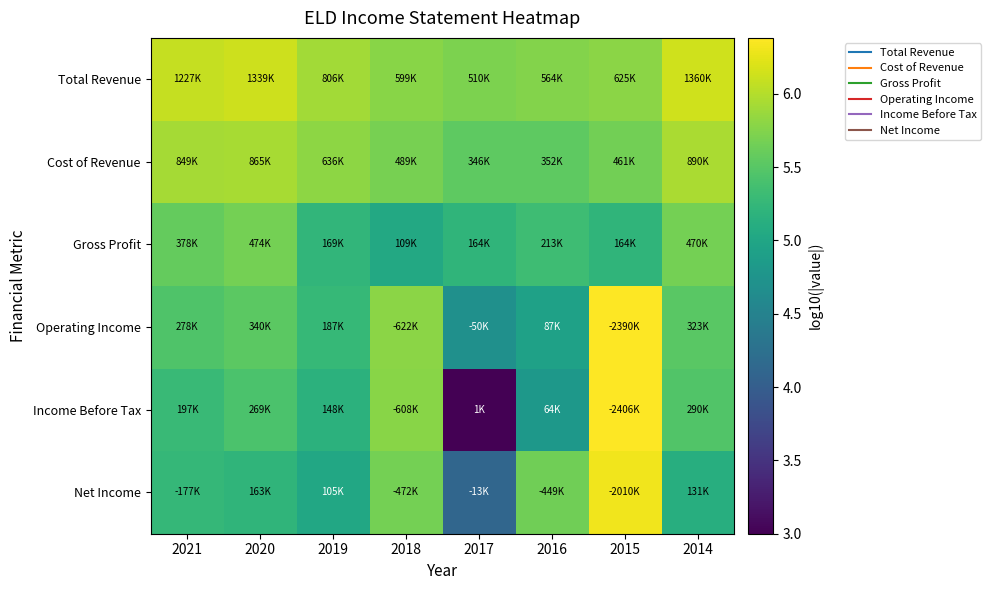

What is the total value across all series at 2015?

35.7